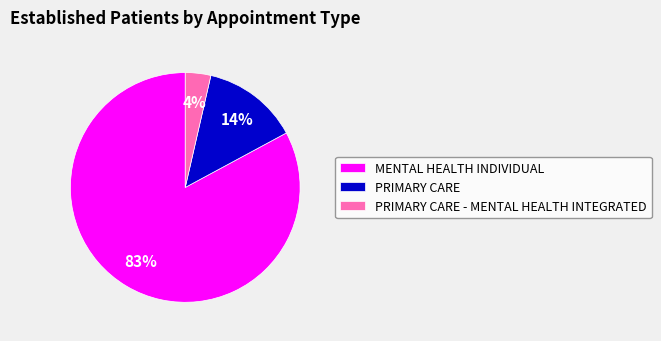

Which slice is the largest?

MENTAL HEALTH INDIVIDUAL